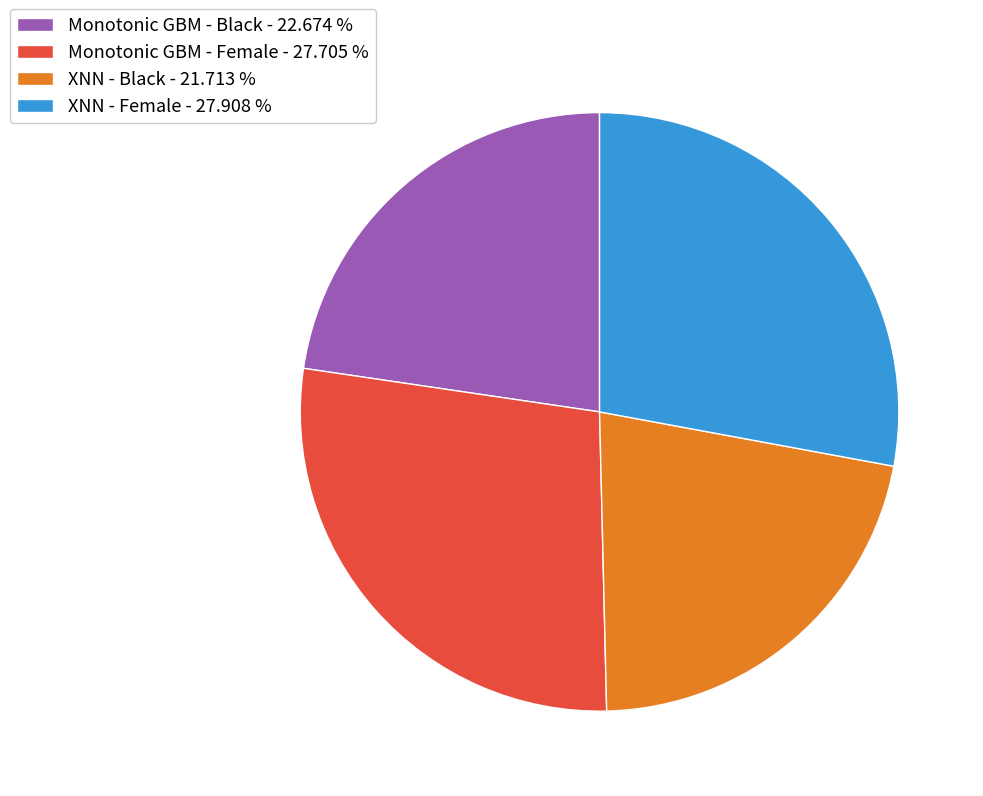

Between XNN - Black and XNN - Female, which is larger?

XNN - Female